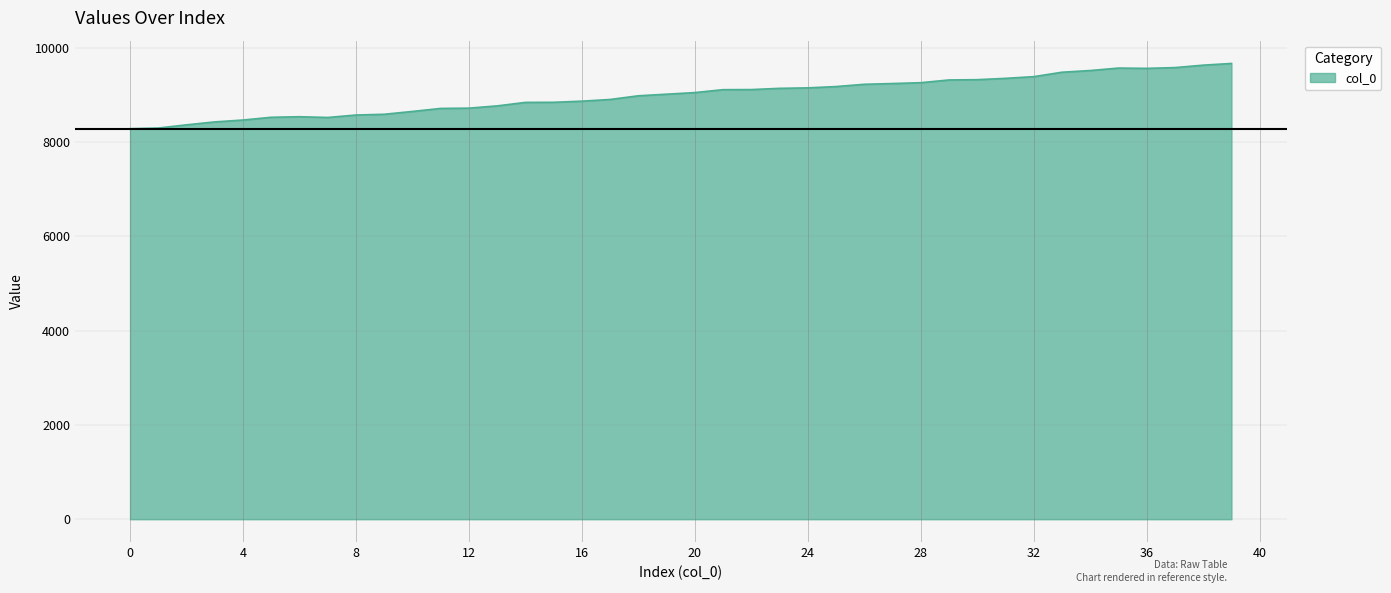

What is the smallest value displayed?

8285